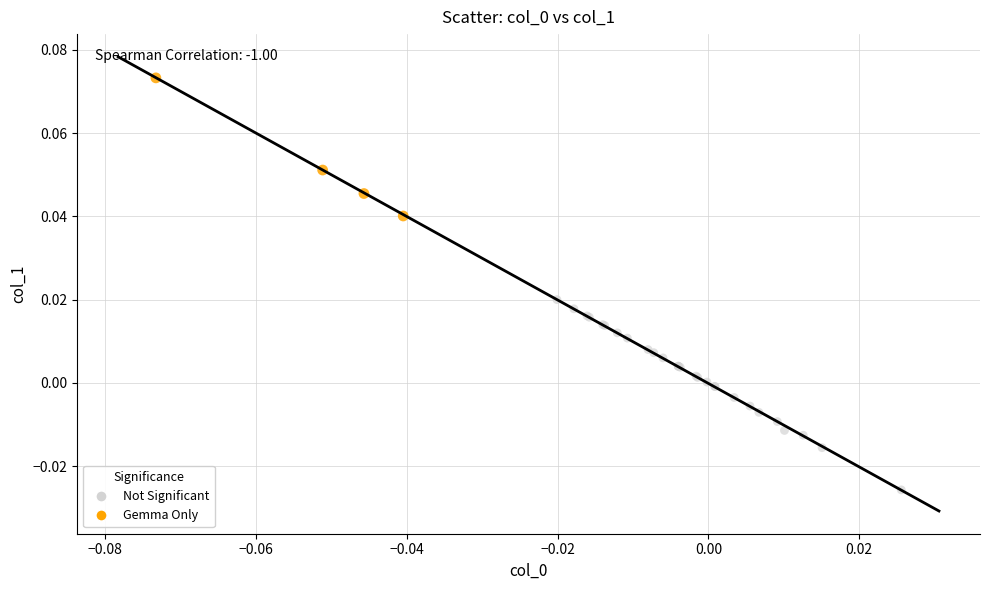

Which series has the widest spread of Y values?

Not Significant